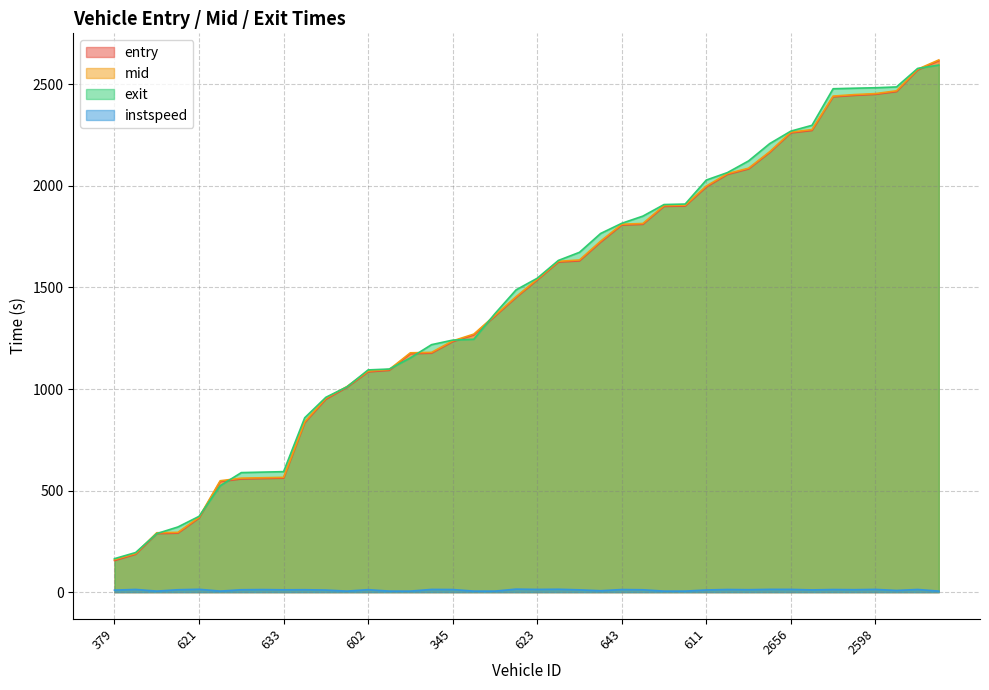

What is the maximum value shown in the chart?

2620.1